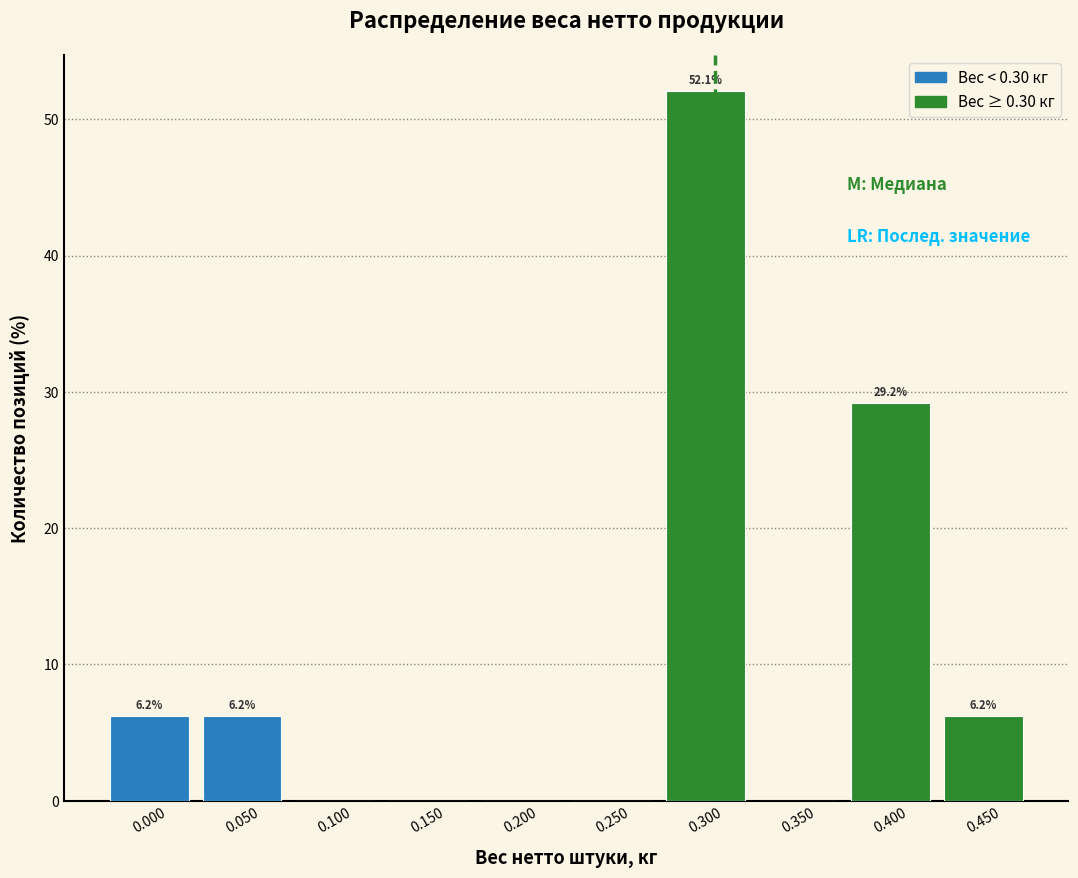

What is the change in value from 0.250 to 0.400?

+29.2